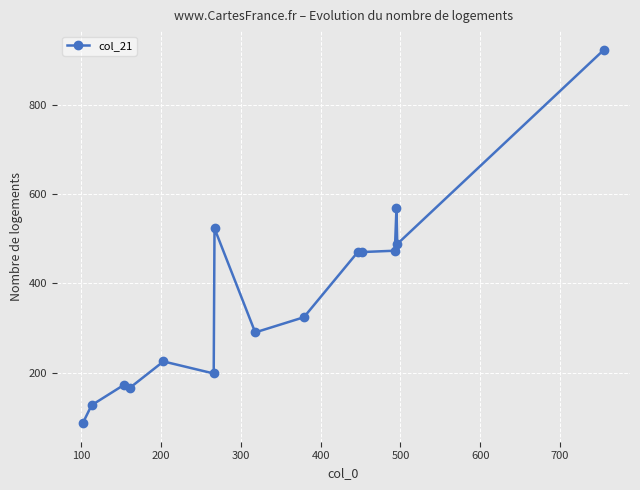

What is the average value?

367